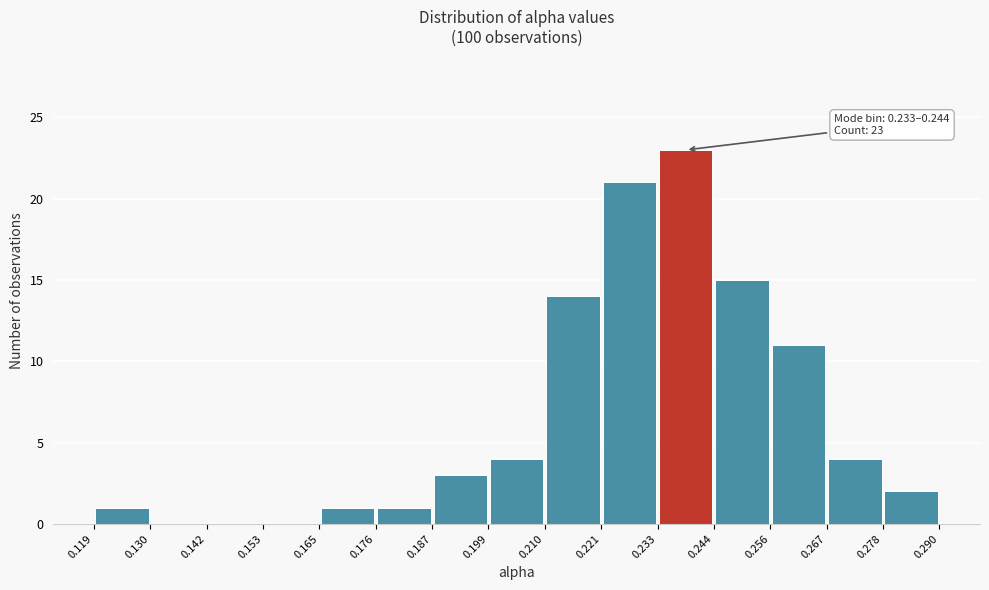

Over which range of the x-axis is the bar tallest?

0.233 to 0.244